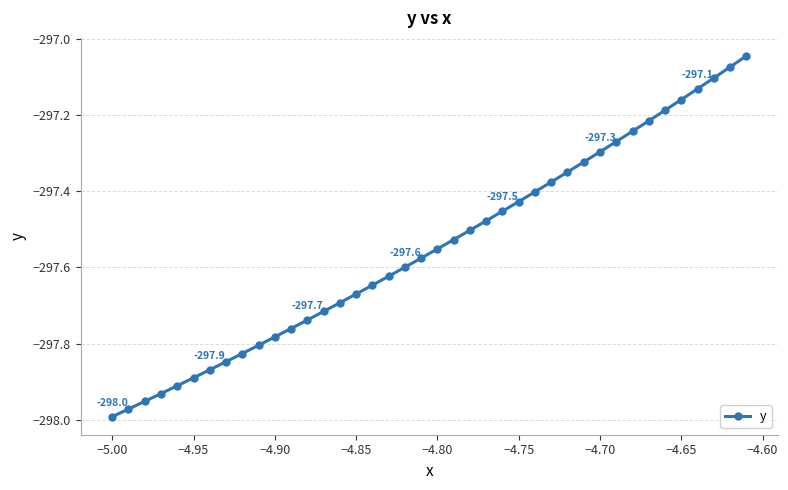

What is the difference between the maximum and minimum values?

0.9